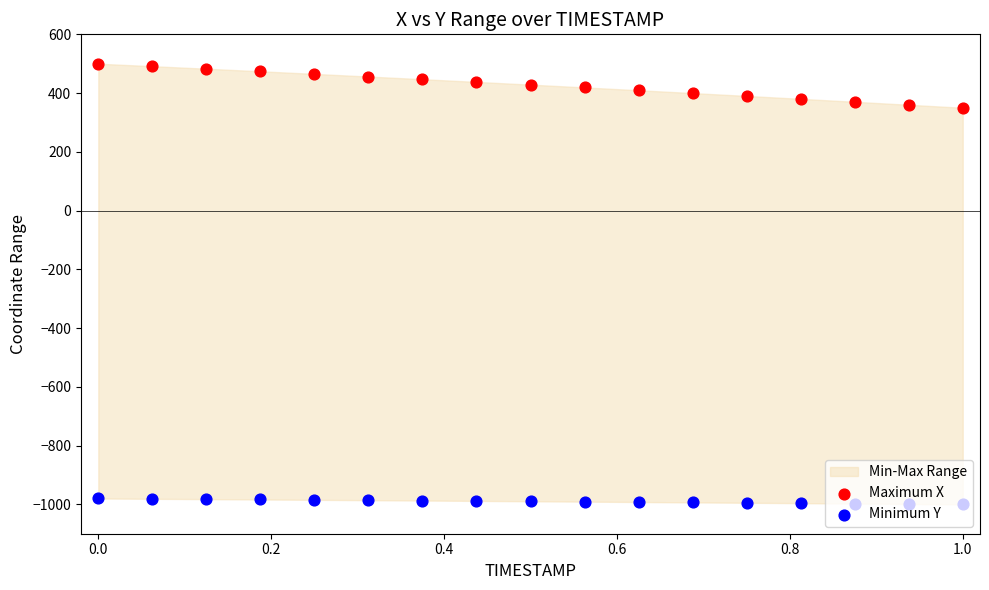

Which series has the widest spread of Y values?

Maximum X